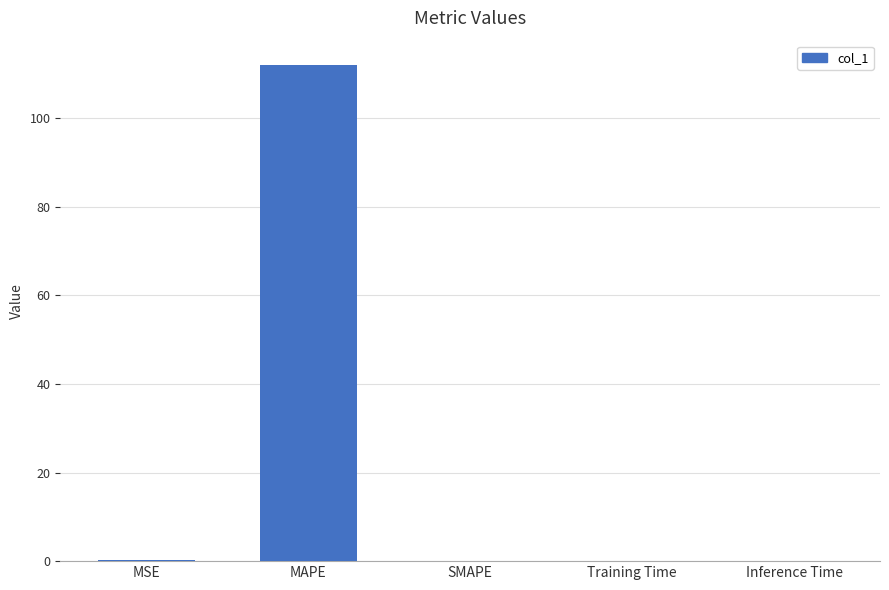

Read the value at MSE.

0.2